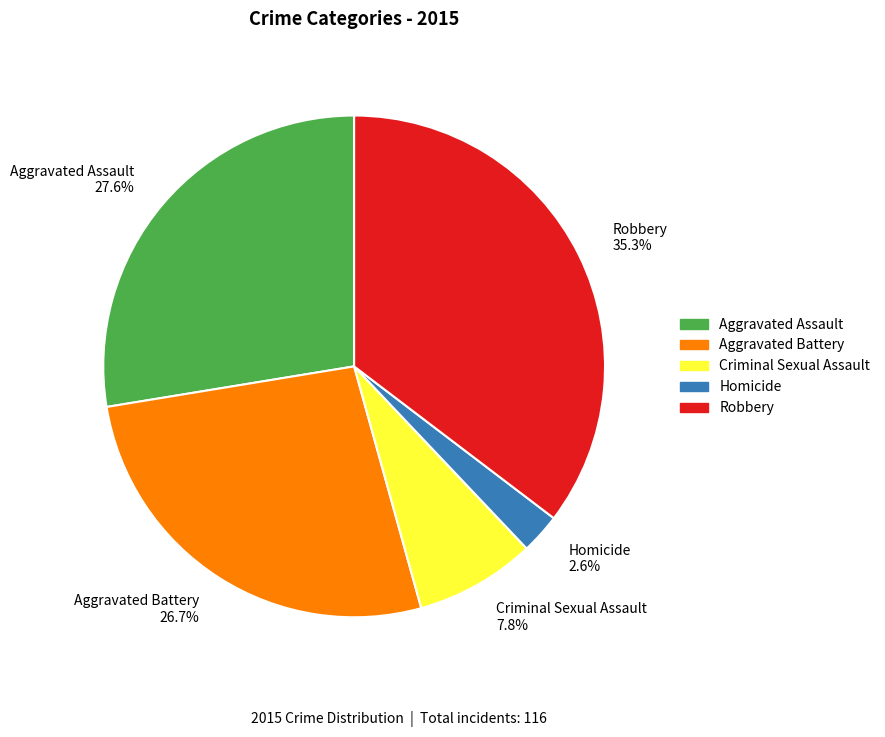

What is the ratio of the value at Aggravated Assault 27.6% to the value at Aggravated Battery 26.7%?

1.0